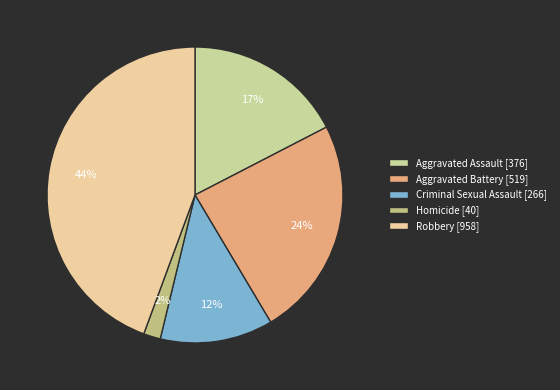

To the nearest percent, what percentage of the pie is Criminal Sexual Assault?

12%